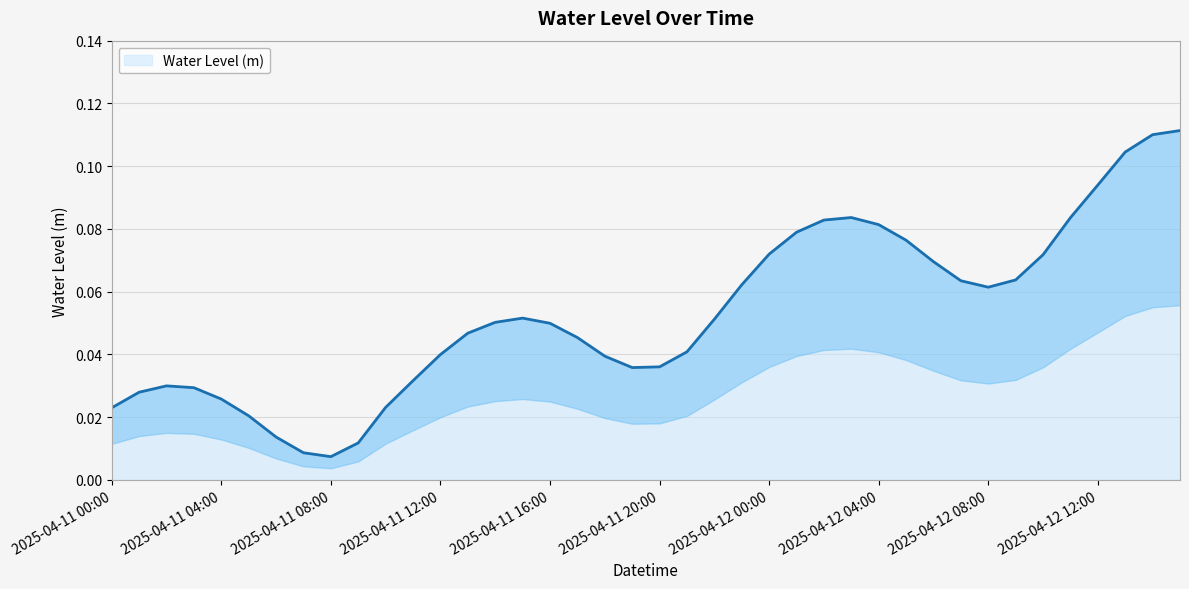

Count the number of data series in this chart.

1